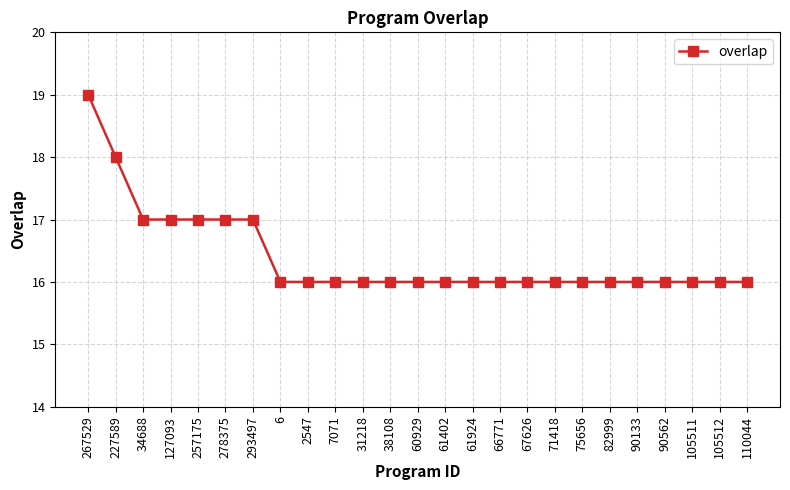

Read the value at 82999.

16